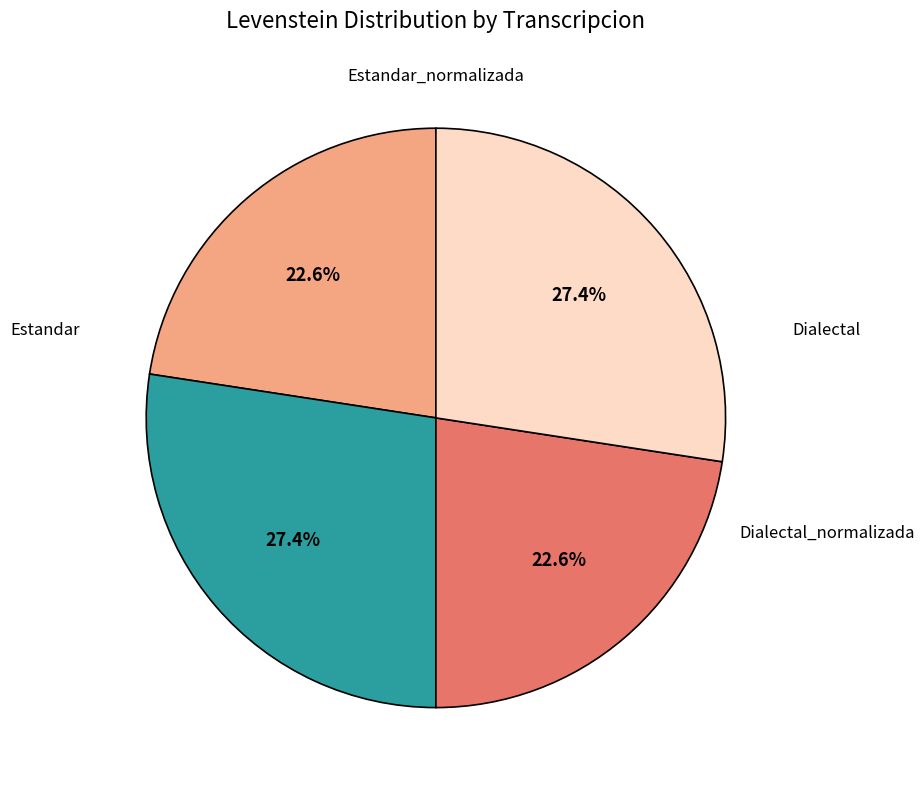

Is there a majority slice in this chart?

No